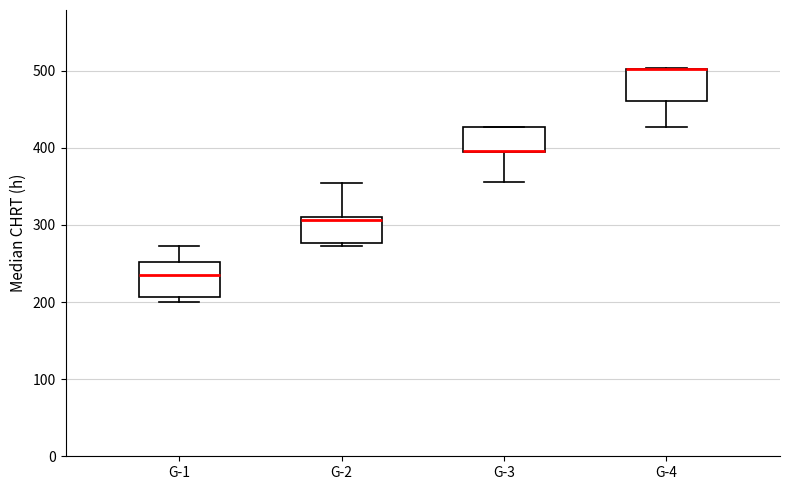

Reading left to right, read every box against the y-axis: the position of its median line, the range the box covers, and the ends of its whiskers. The values are not printed on the chart, so give them approximately, as read against the axis.

G-1: median 230, box 210 to 250, whiskers 200 to 270
G-2: median 310 (just below the box's upper edge), box 280 to 310, whiskers 270 to 350
G-3: median 400 (drawn on the box's lower edge), box 390 to 430, whiskers 360 to 430
G-4: median 500 (drawn on the box's upper edge), box 460 to 500, whiskers 430 to 500